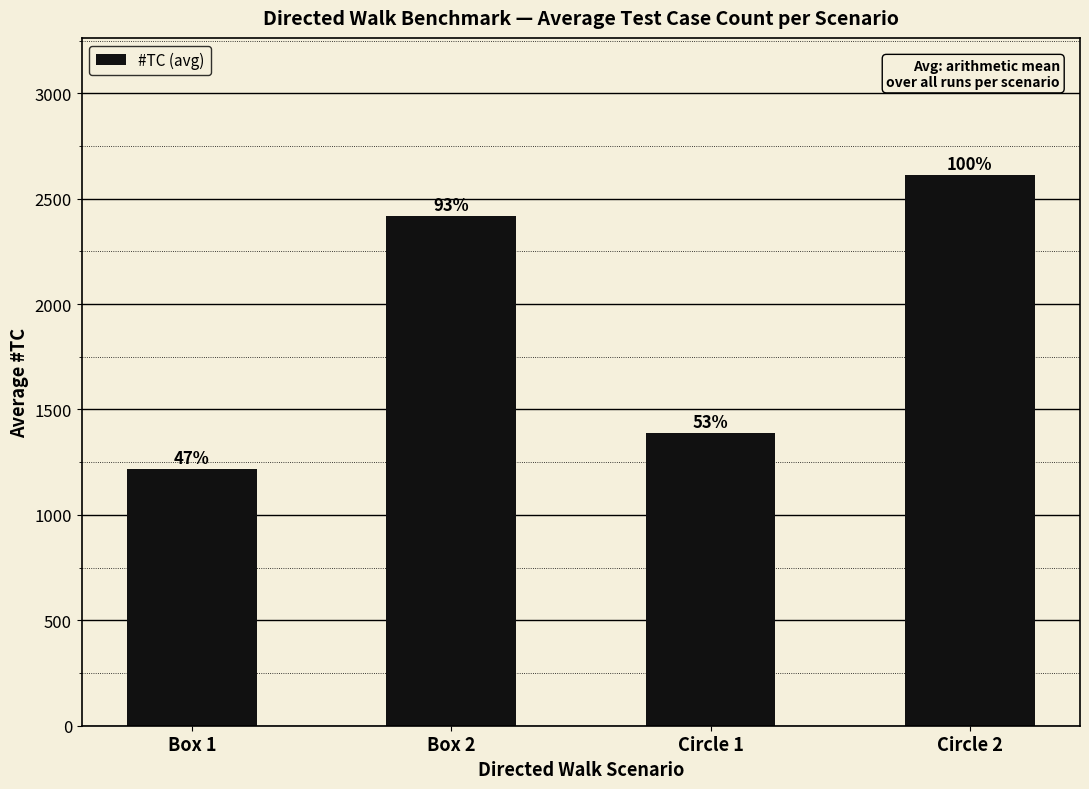

At which label does the data first exceed 2417?

Box 2